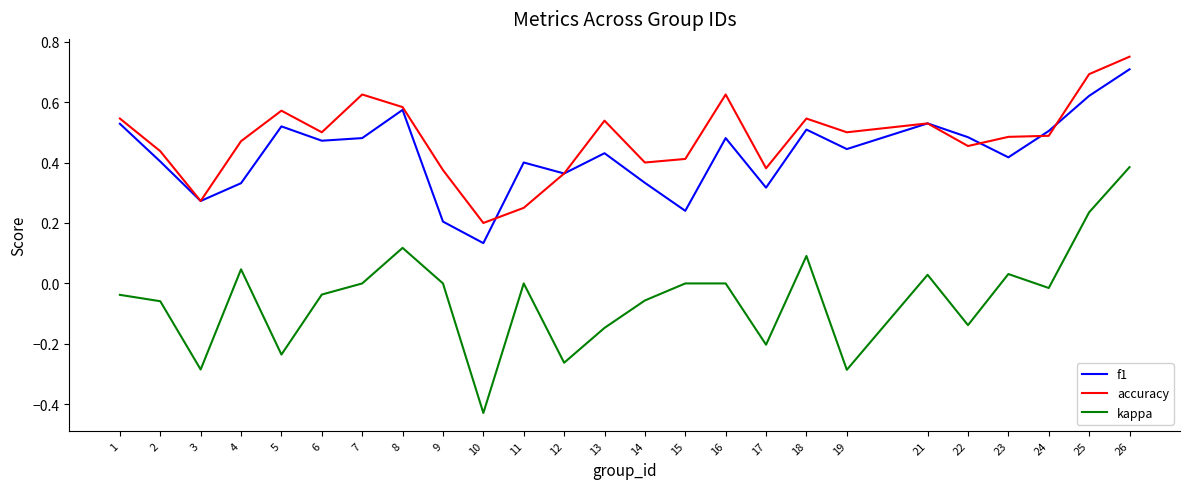

Which label corresponds to the largest value in the chart?

26